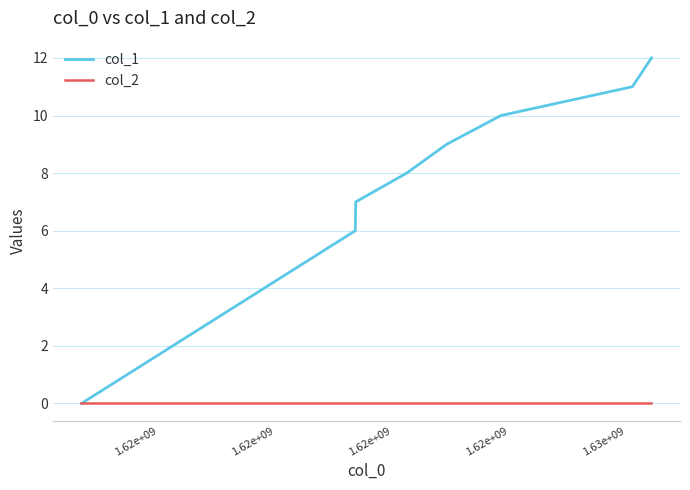

Rank the series by their average value, from highest to lowest.

col_1, col_2